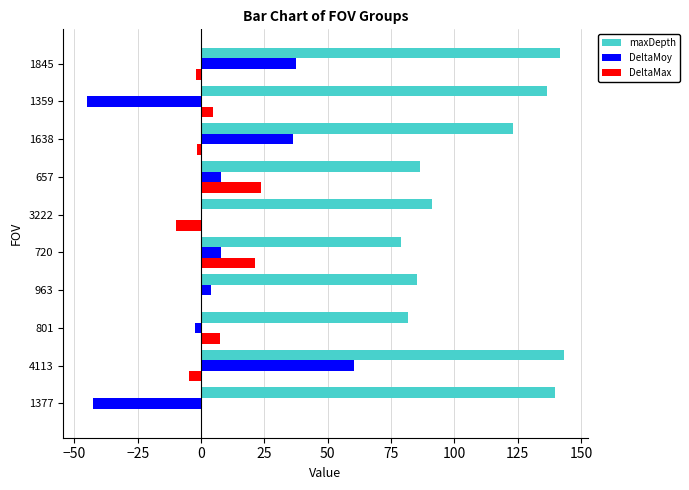

Which series changed the most between 4113 and 720?

maxDepth